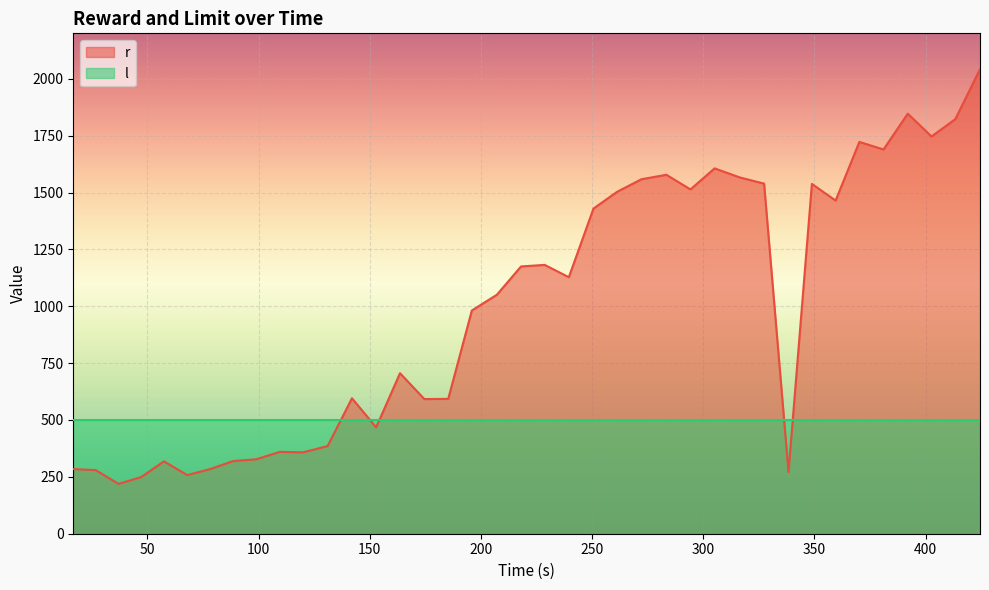

What is the highest value of the l series?

500.0